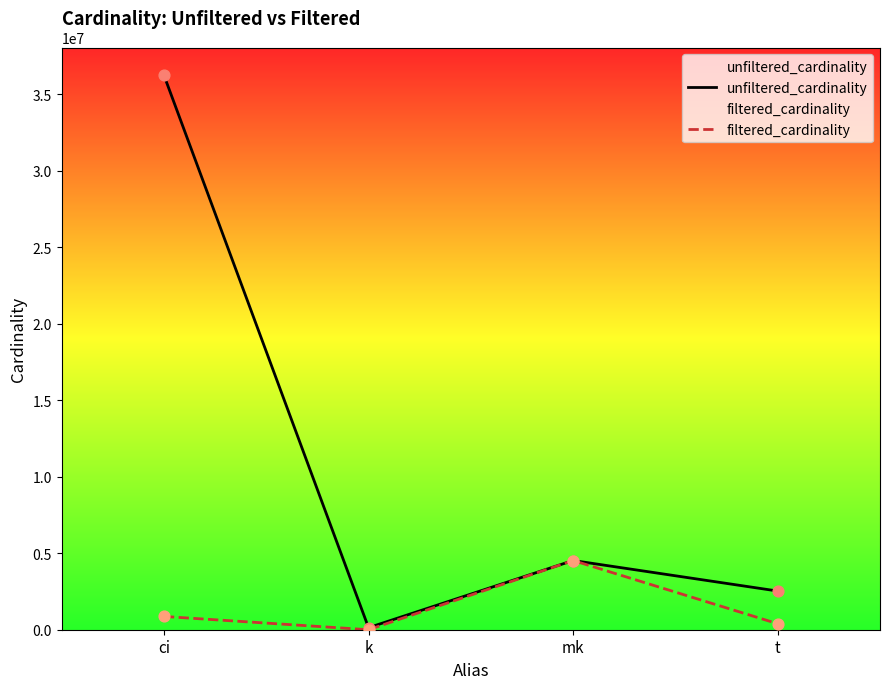

Which series has the largest total across all categories?

unfiltered_cardinality